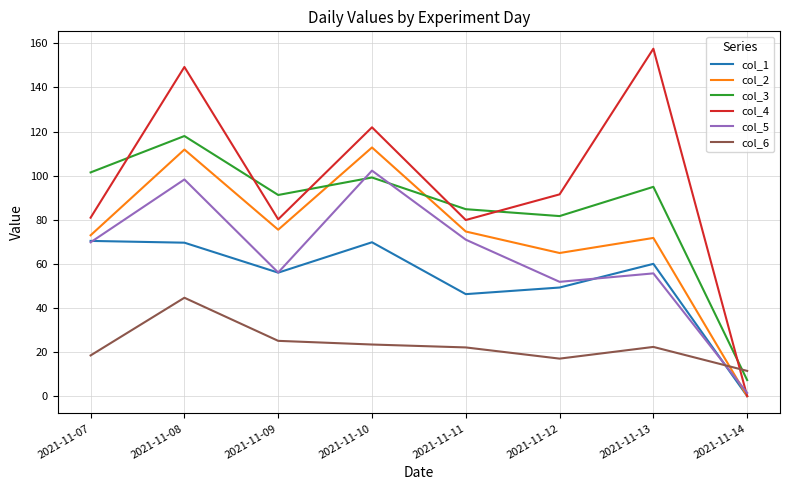

Which series has the largest range (max minus min)?

col_4